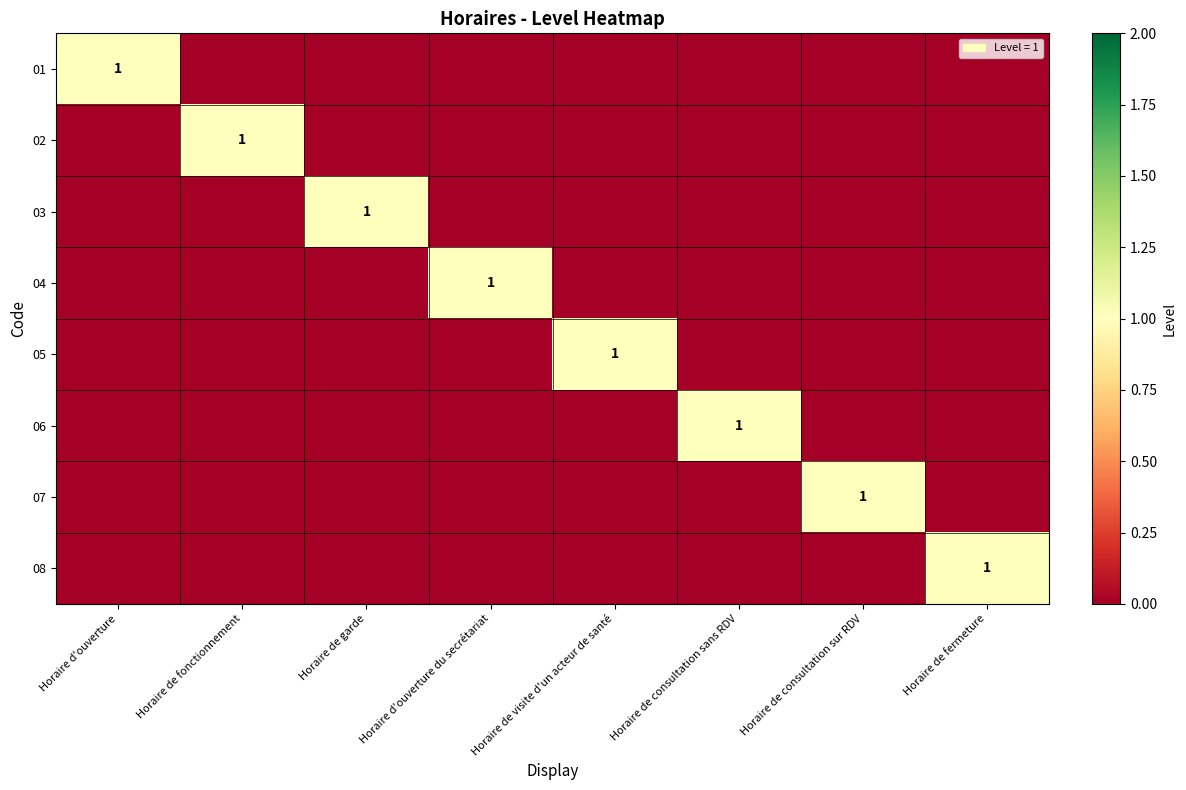

Where is 07 nearest to the value 0?

Horaire d'ouverture